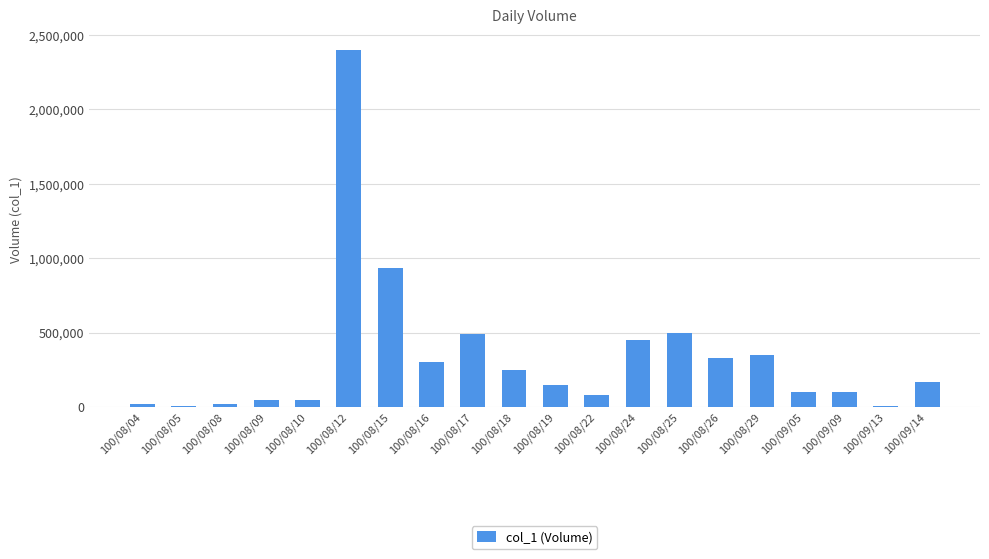

At which category does the chart reach its peak across all series?

100/08/12